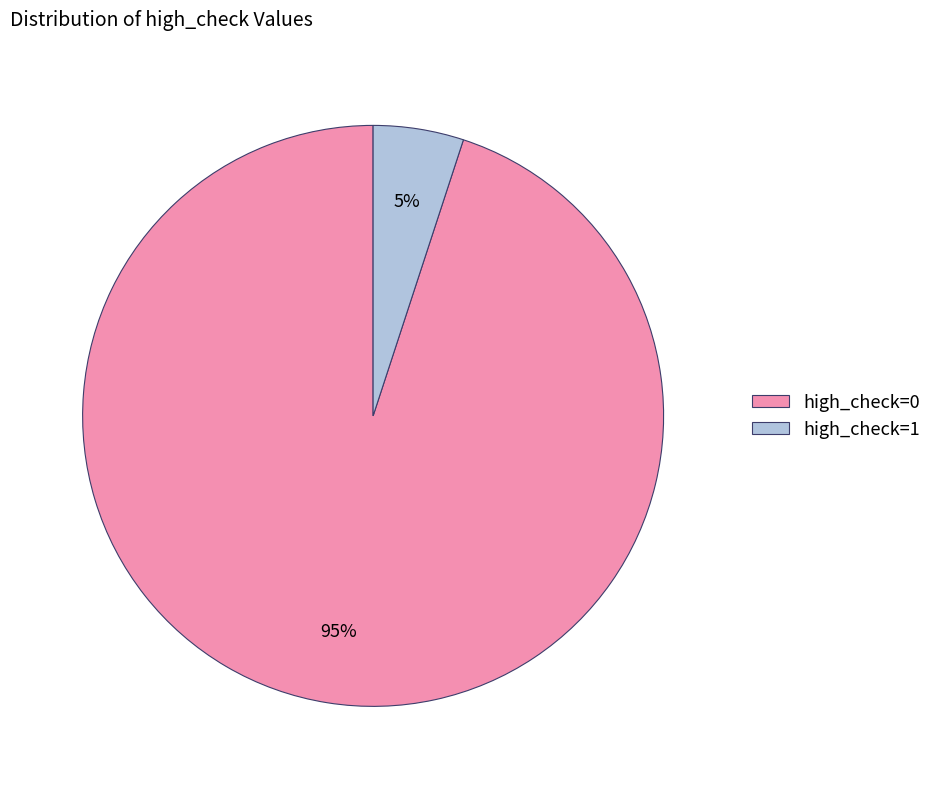

Is the sum of high_check=0 and high_check=1 greater than half?

Yes